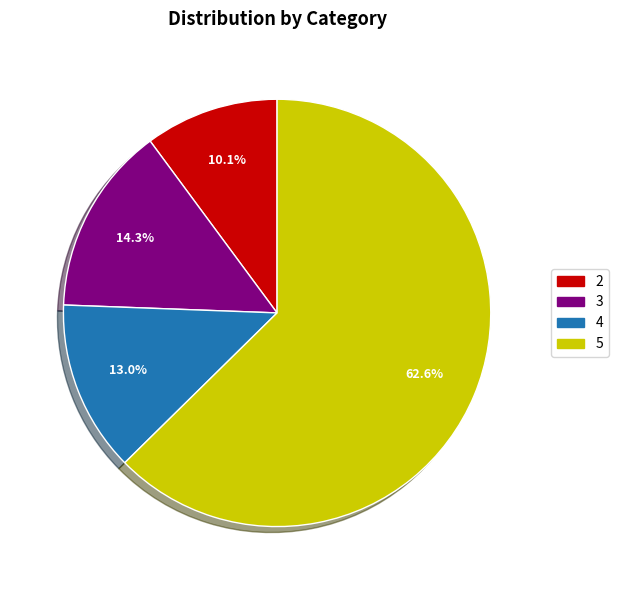

To the nearest percent, what is the combined percentage of 2 and 3?

24%